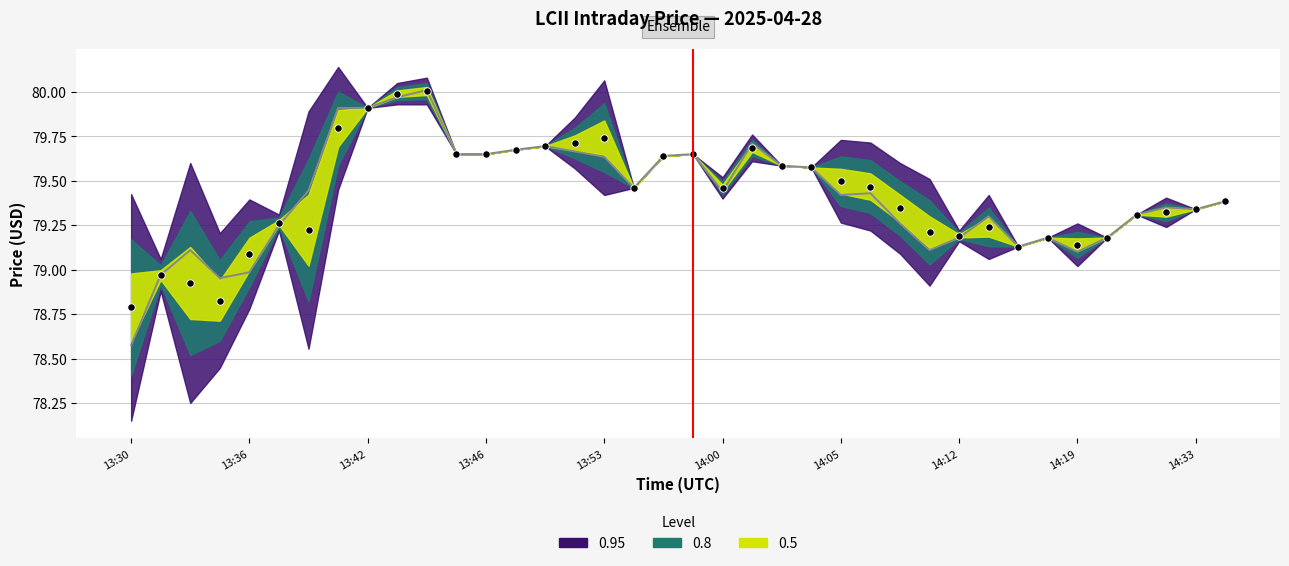

What is the change in value from 13:53 to 14:05?

-0.2